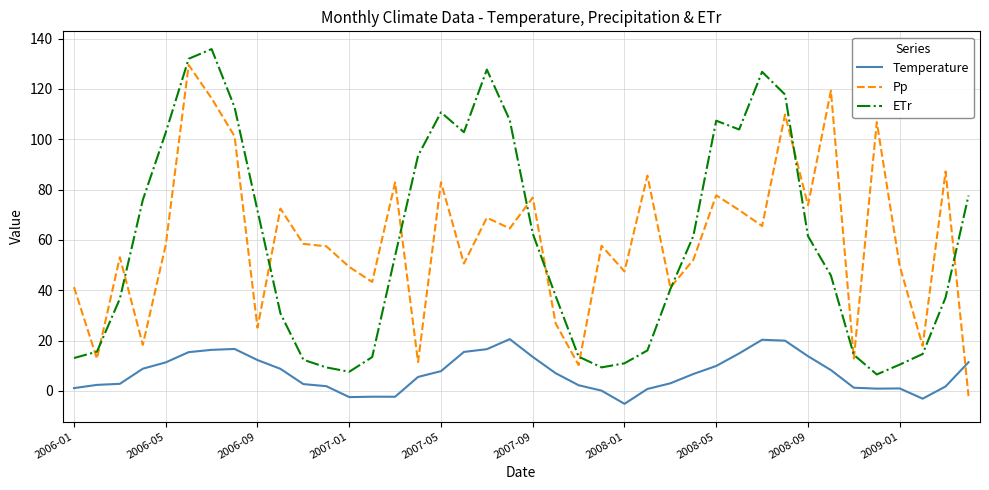

What is the maximum value shown in the chart?

135.9